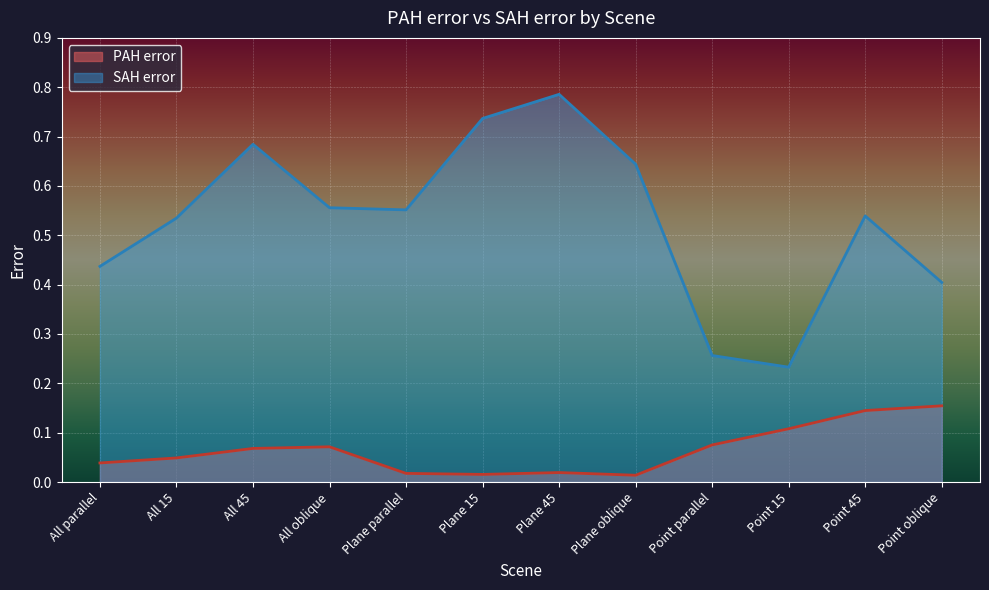

What is the label of the 1st point from the left?

All parallel